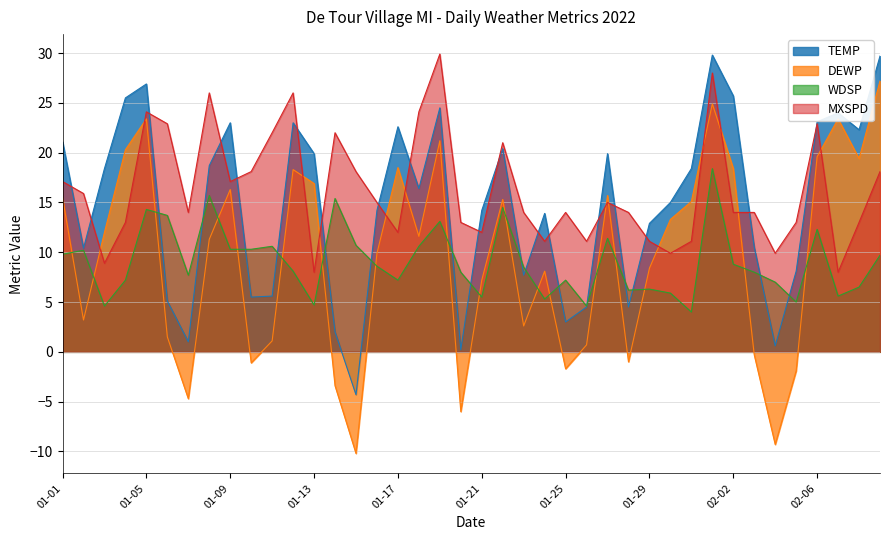

At how many categories does at least one series exceed 16?

25